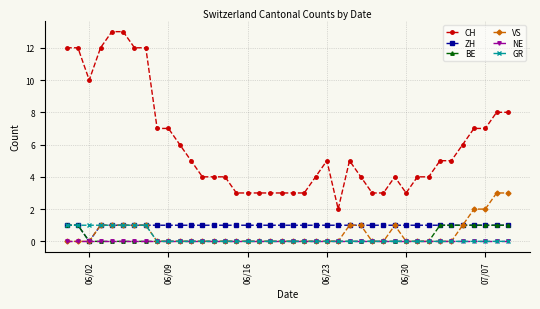

Is this an area chart (filled region under the line)?

No